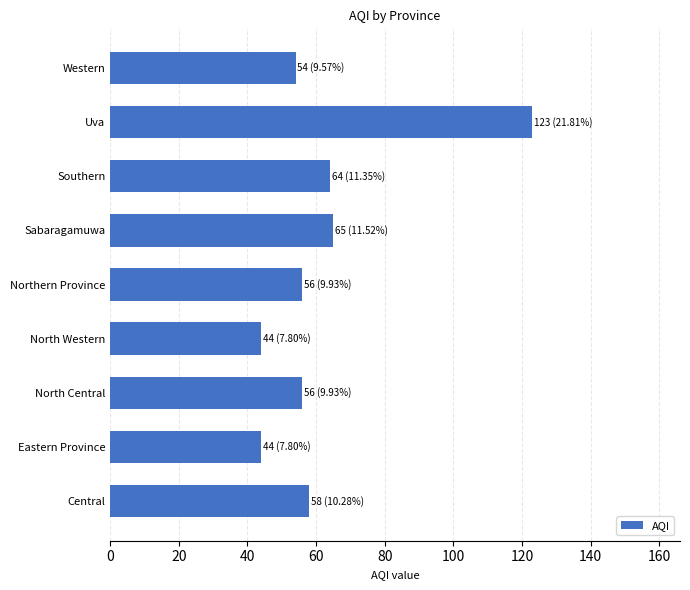

Are the bars grouped side by side (vs. stacked)?

No